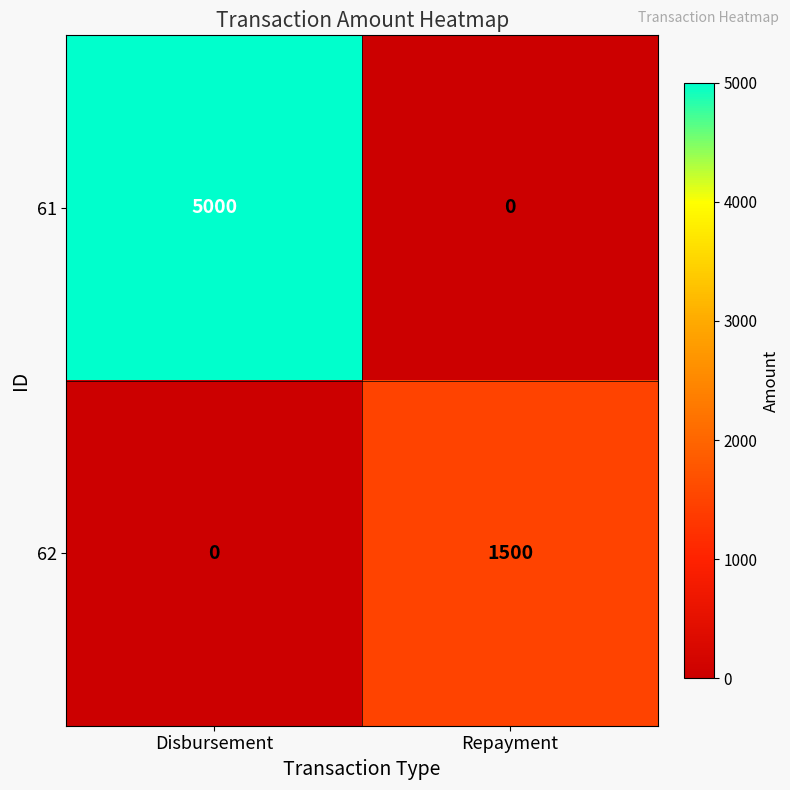

At which category is the sum across all series the highest?

Disbursement